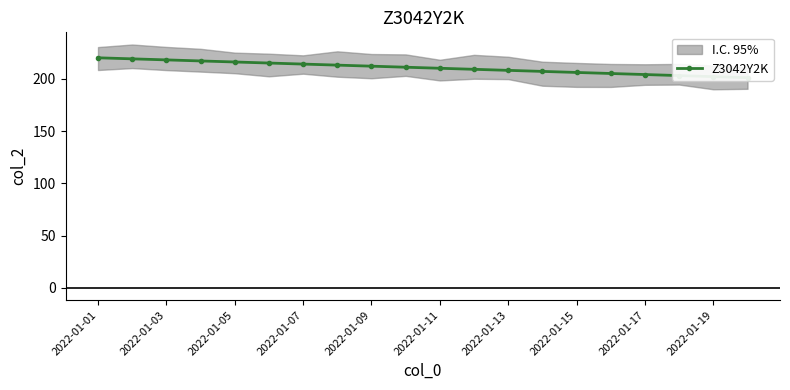

What is the maximum value shown in the chart?

220